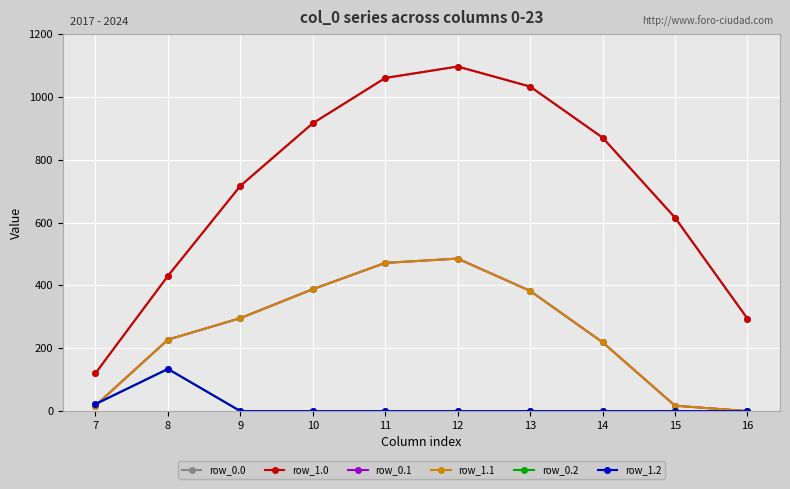

Is this an area chart (filled region under the line)?

No